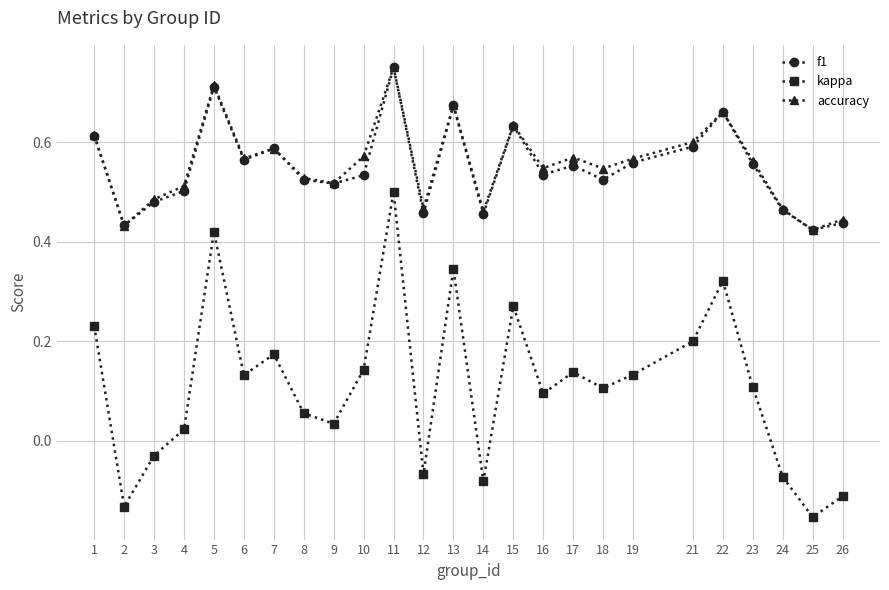

The kappa series shows 0.2 at 7. True or false?

True